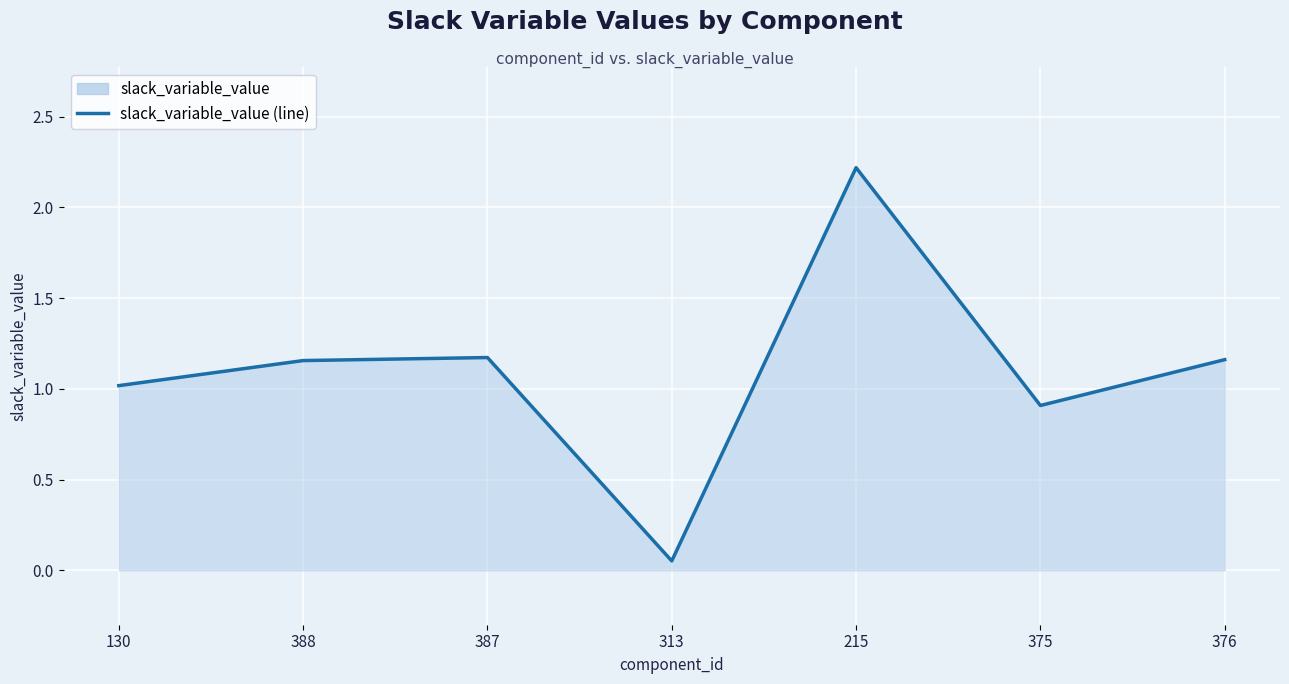

Reading right to left, list all the values displayed in this chart.

376=1.2	375=0.9	215=2.2	313=0.1	387=1.2	388=1.2	130=1.0